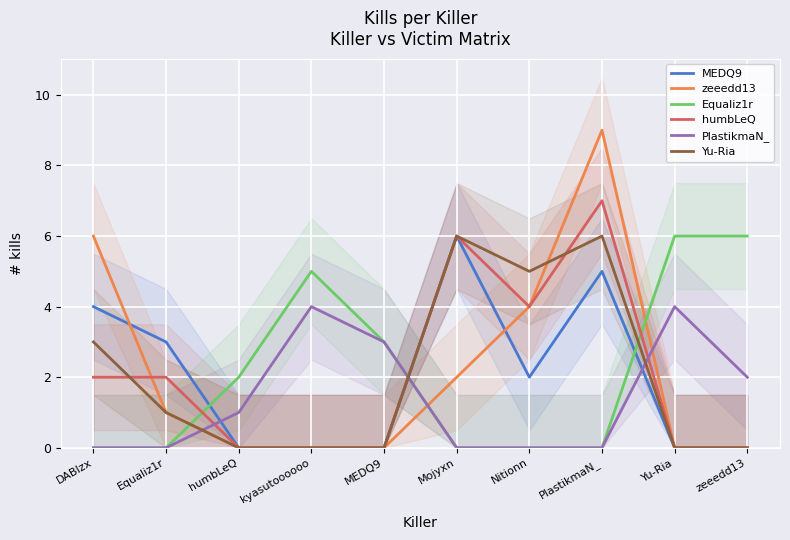

True or false: Yu-Ria and PlastikmaN_ intersect in this chart.

True